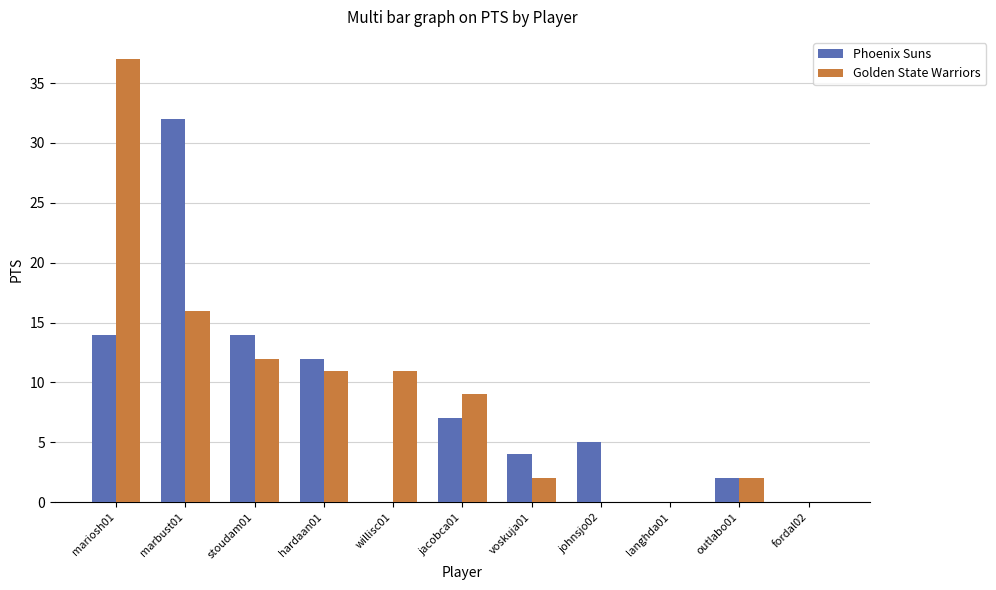

What is the total value across all series at johnsjo02?

5